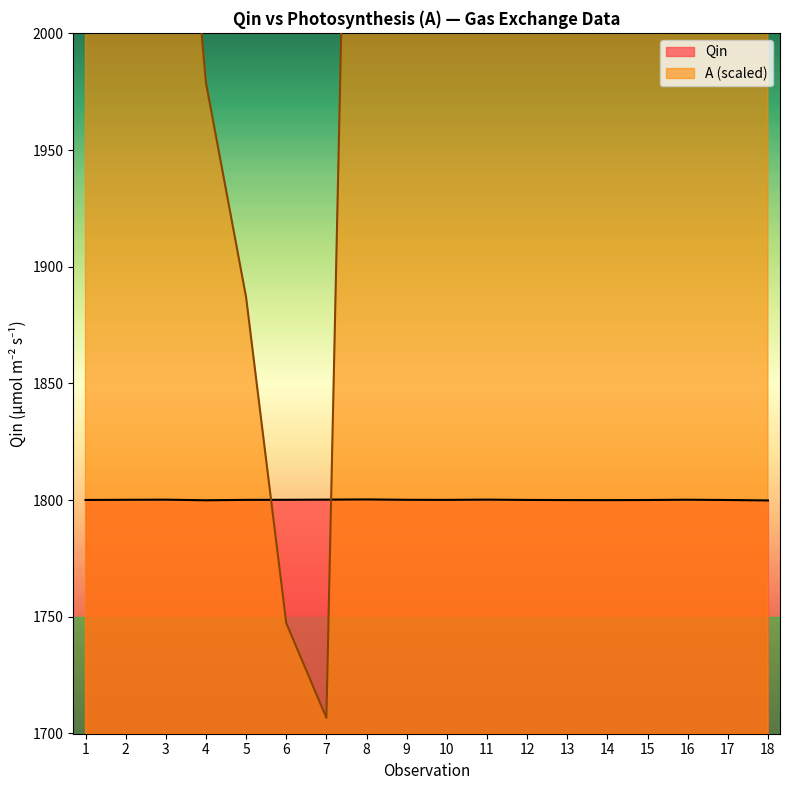

How many data points are less than 1800?

4